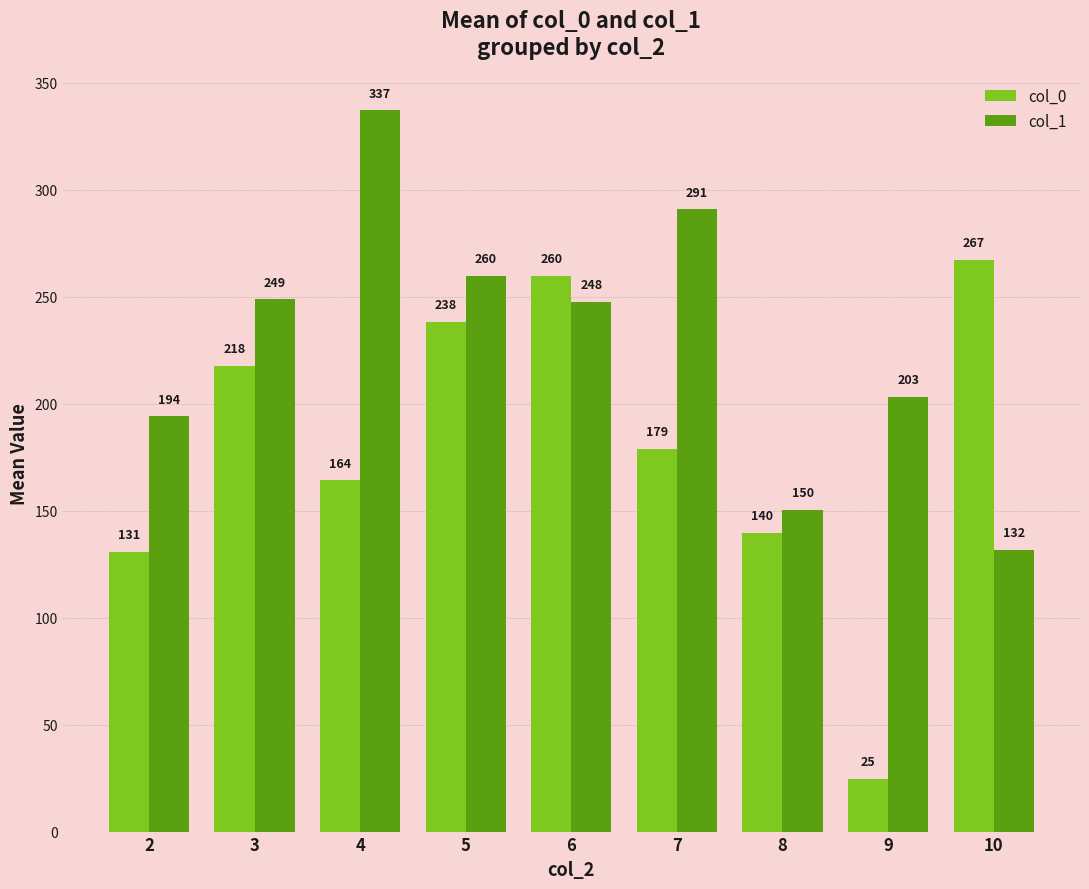

At which label is col_0 closest to 146?

8